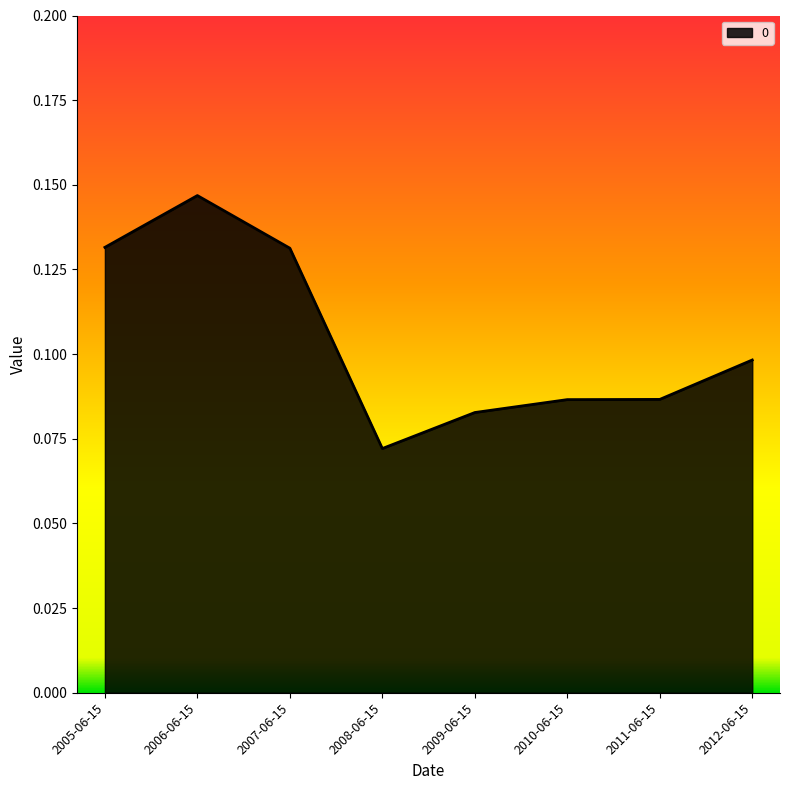

What is the sum of all values?

0.8